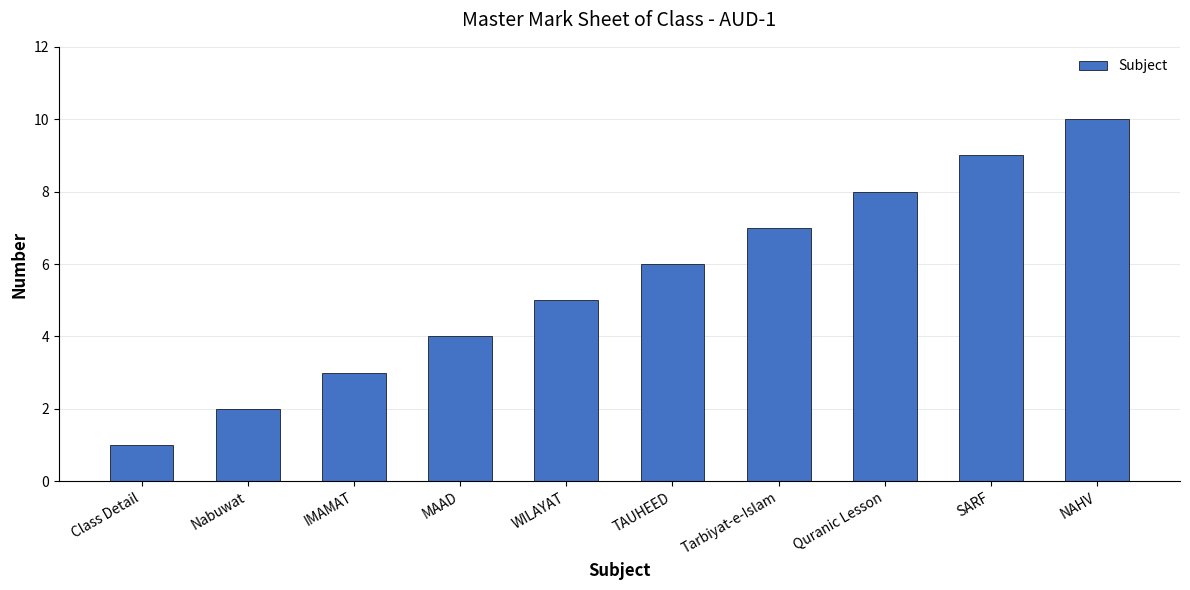

What is the label of the 9th bar from the right?

Nabuwat